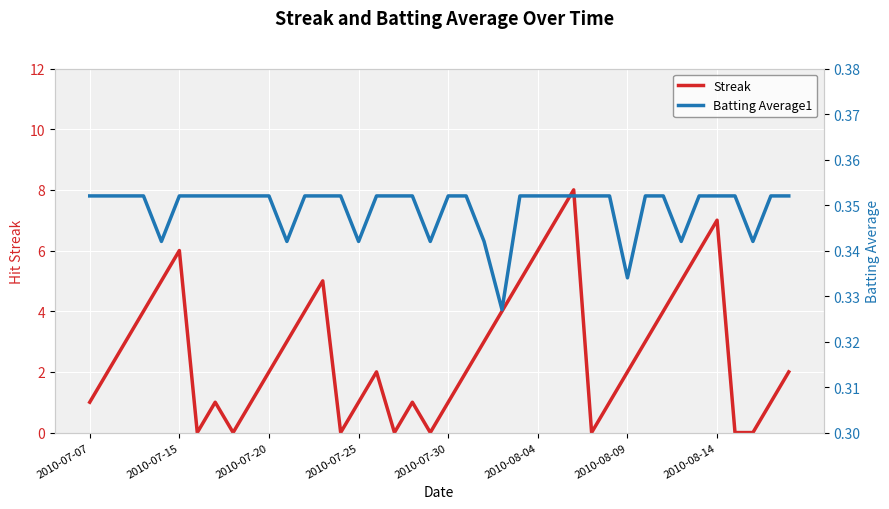

The value of Batting Average1 at 33 is 0.2. True or false?

False